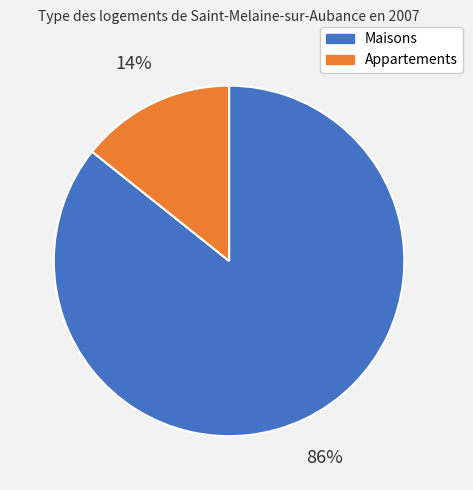

To the nearest percent, what is the average slice percentage?

50%